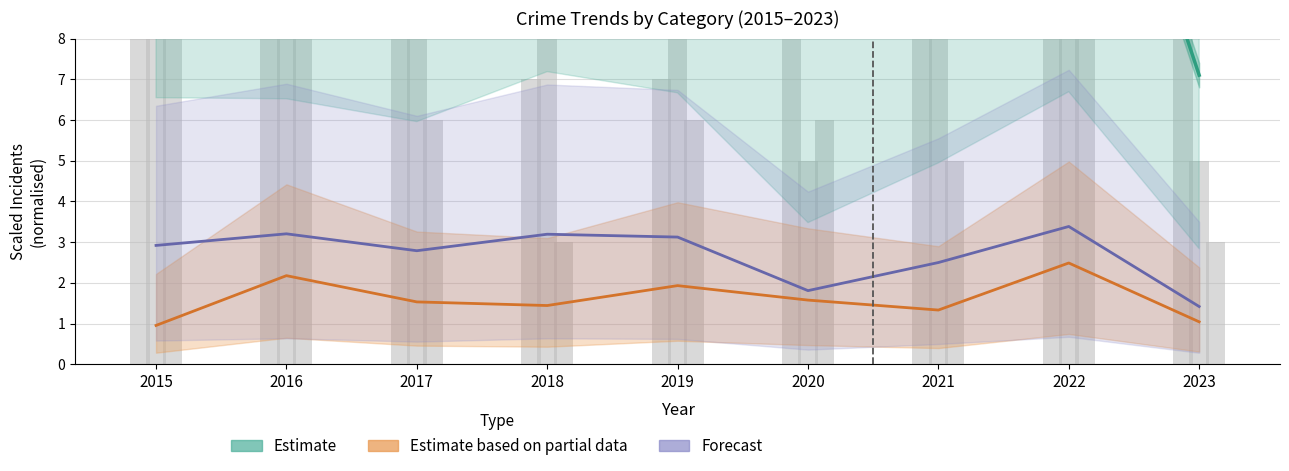

Is it true that Theft equals 5.8 at 2016?

False